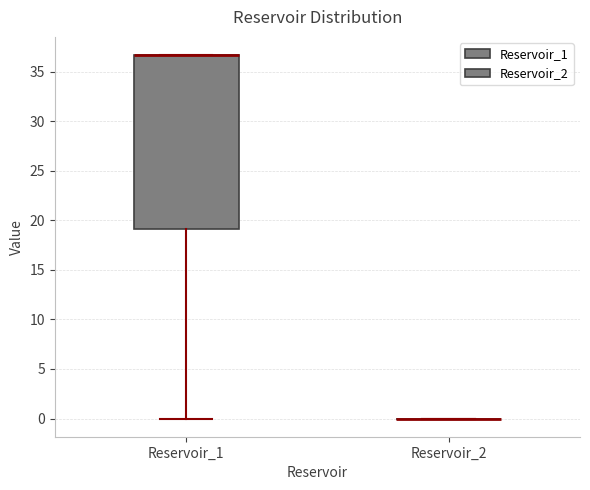

Comparing the boxes themselves (not the whiskers), which one is the tallest?

Reservoir_1